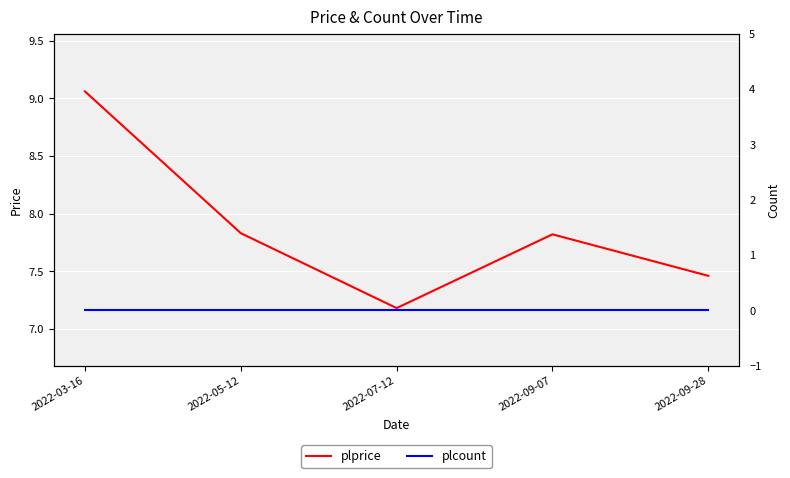

Which series has the largest total across all categories?

plprice